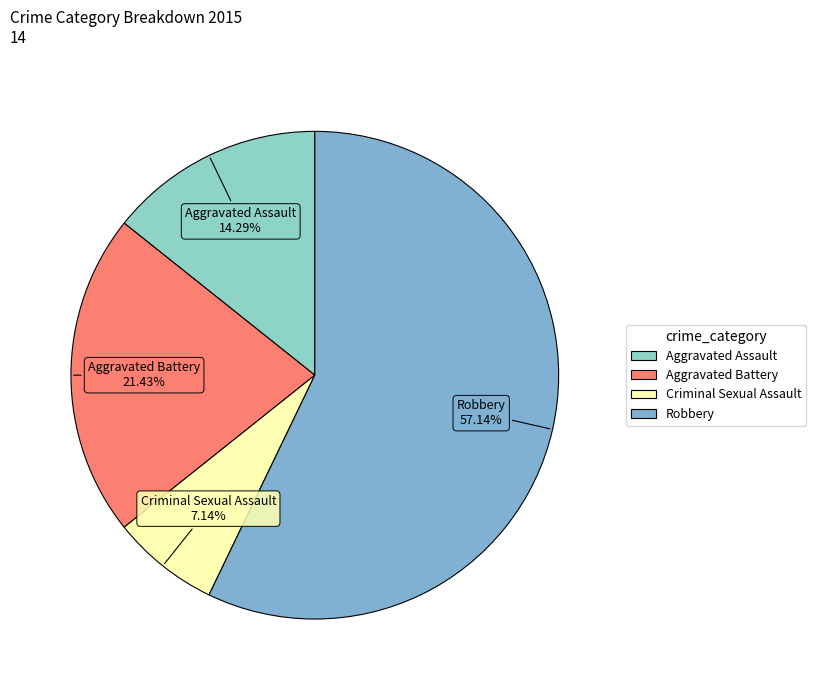

How many segments does this pie chart have?

4